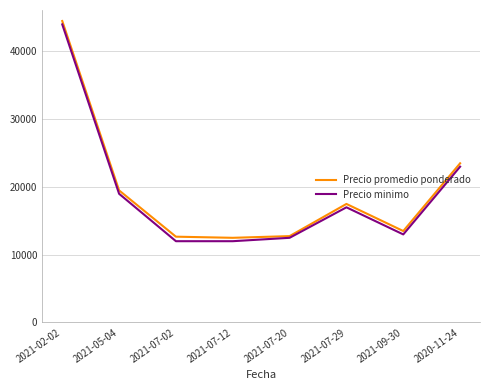

The value of Precio promedio ponderado at 2020-11-24 is 23500. True or false?

True